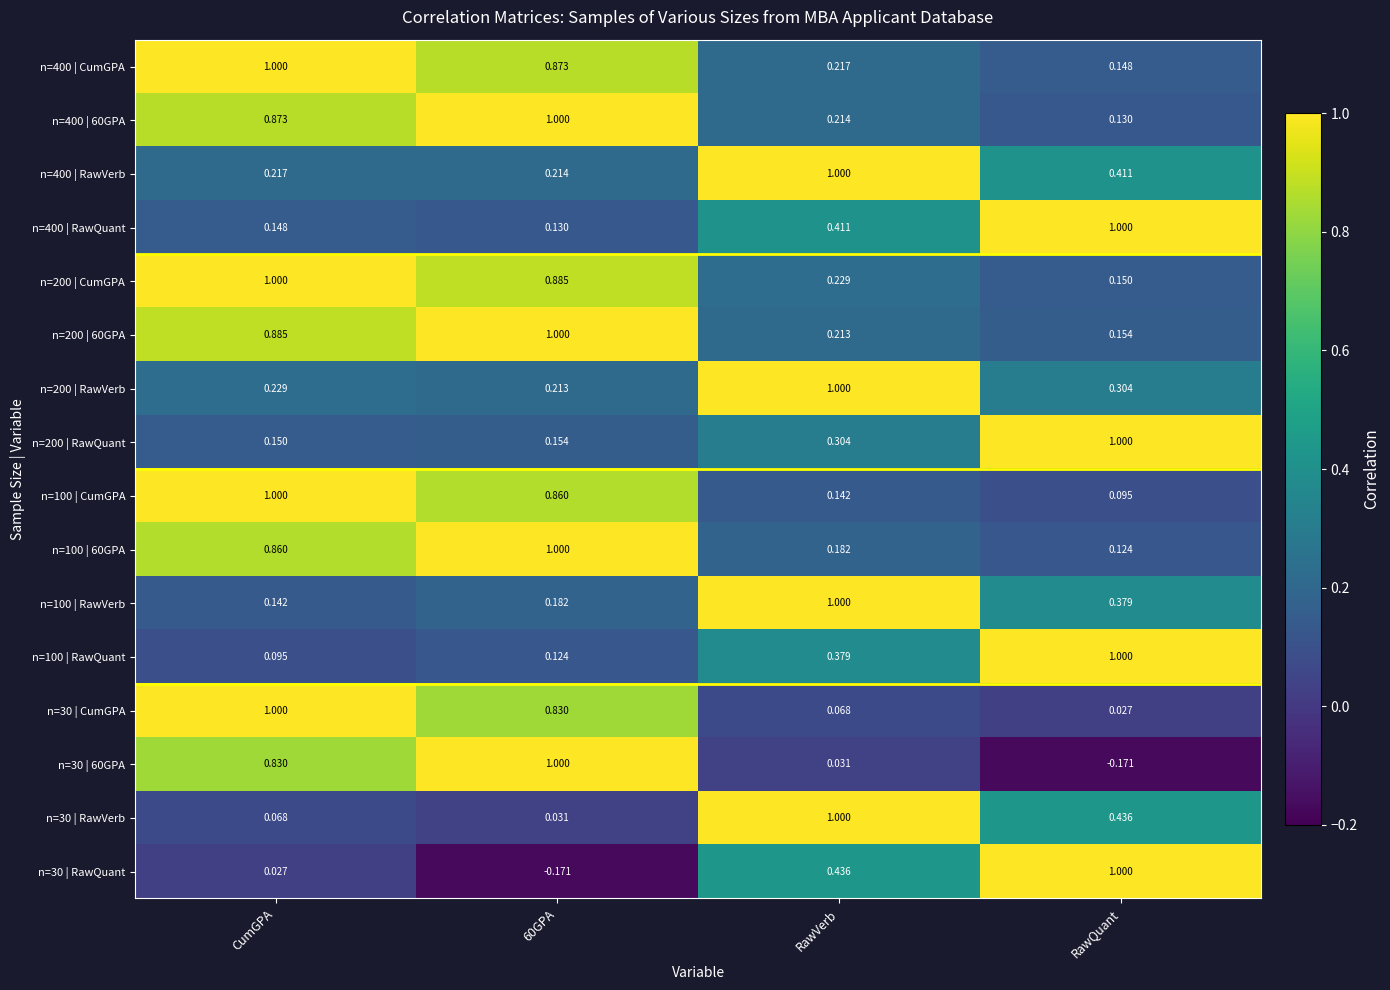

At which category is the sum across all series the highest?

CumGPA